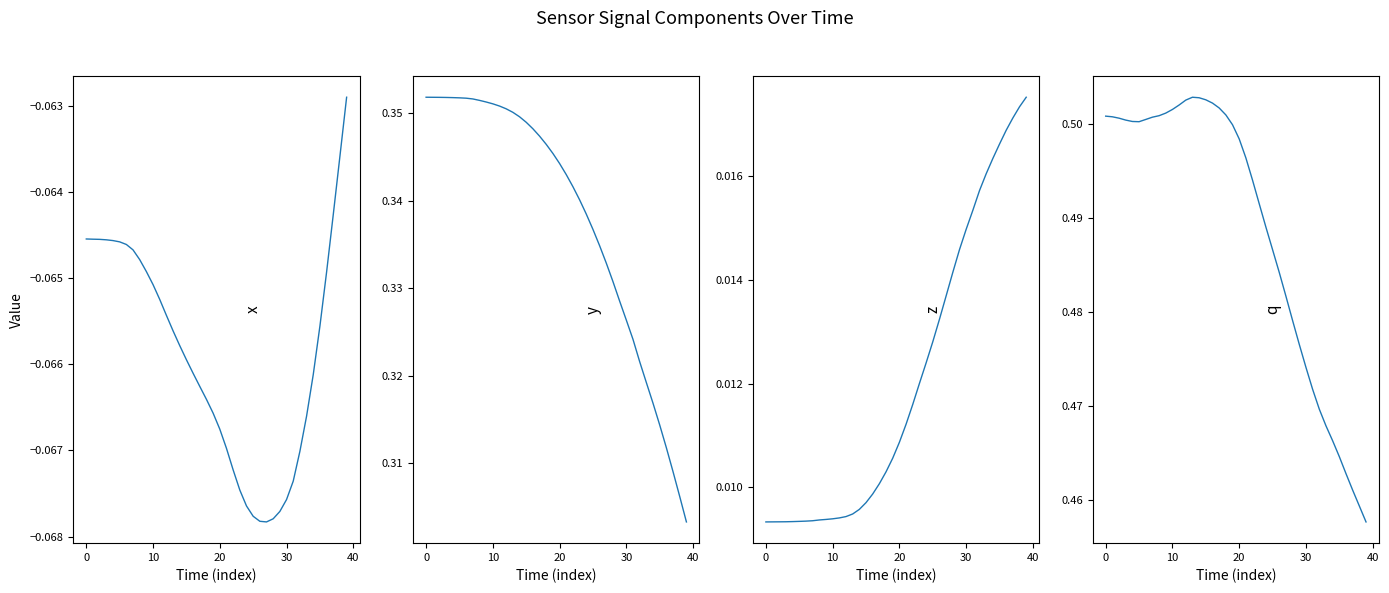

True or false: z and x intersect in this chart.

False